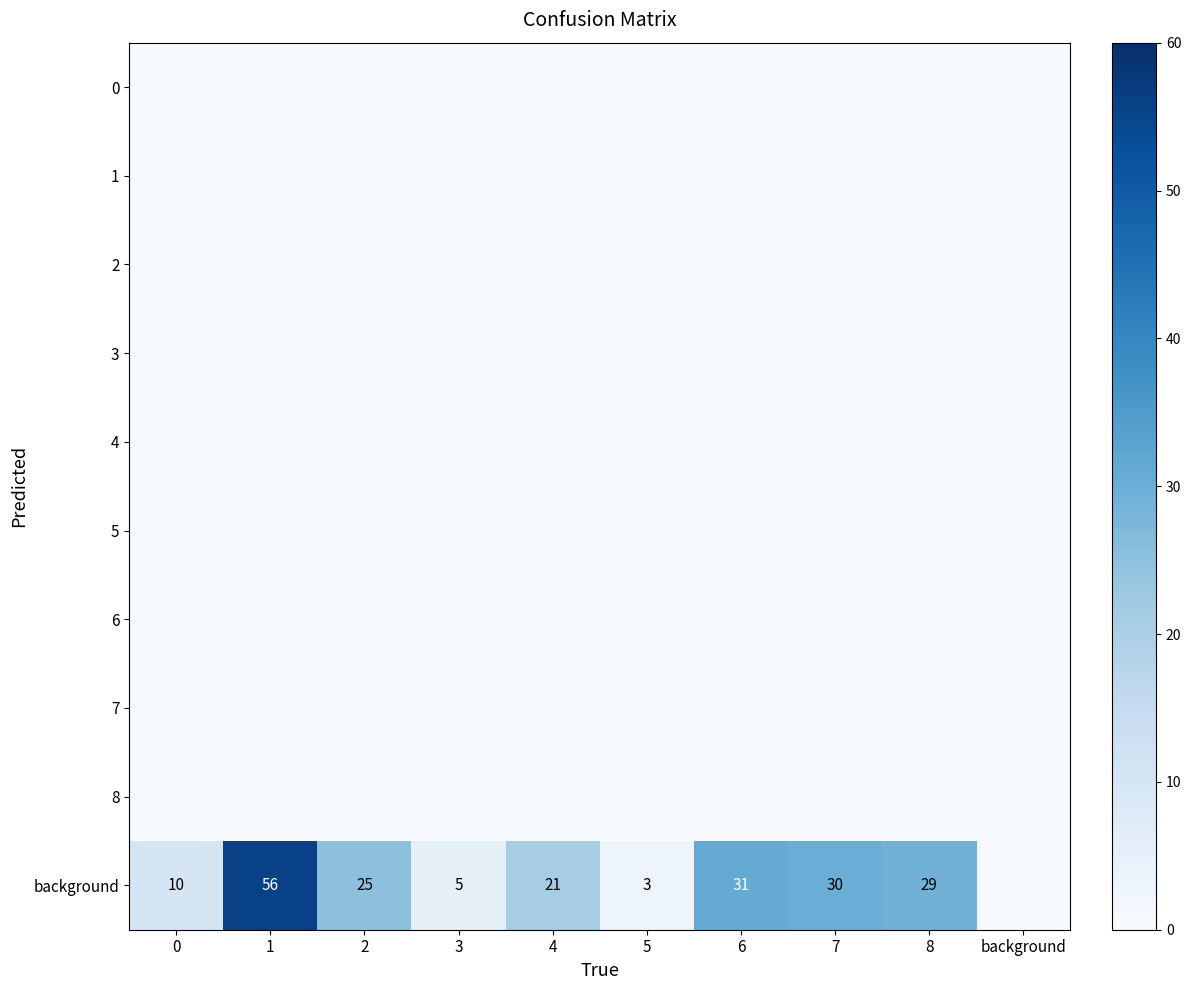

What is the total value across all series at 4?

21